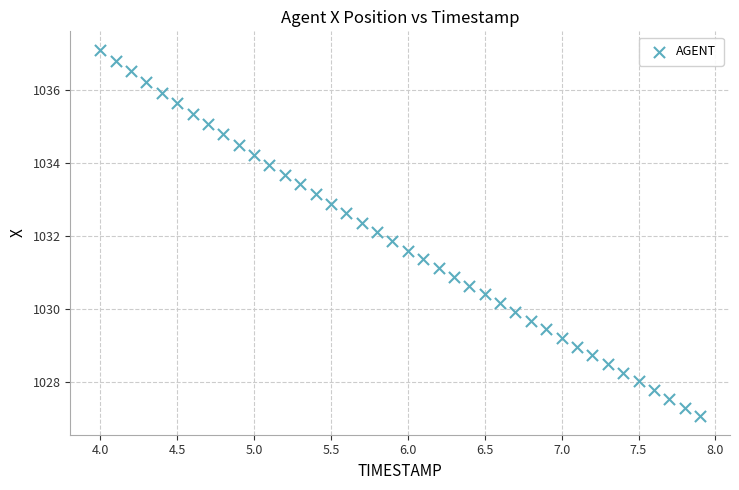

What is the range of X values (max minus min)?

3.9